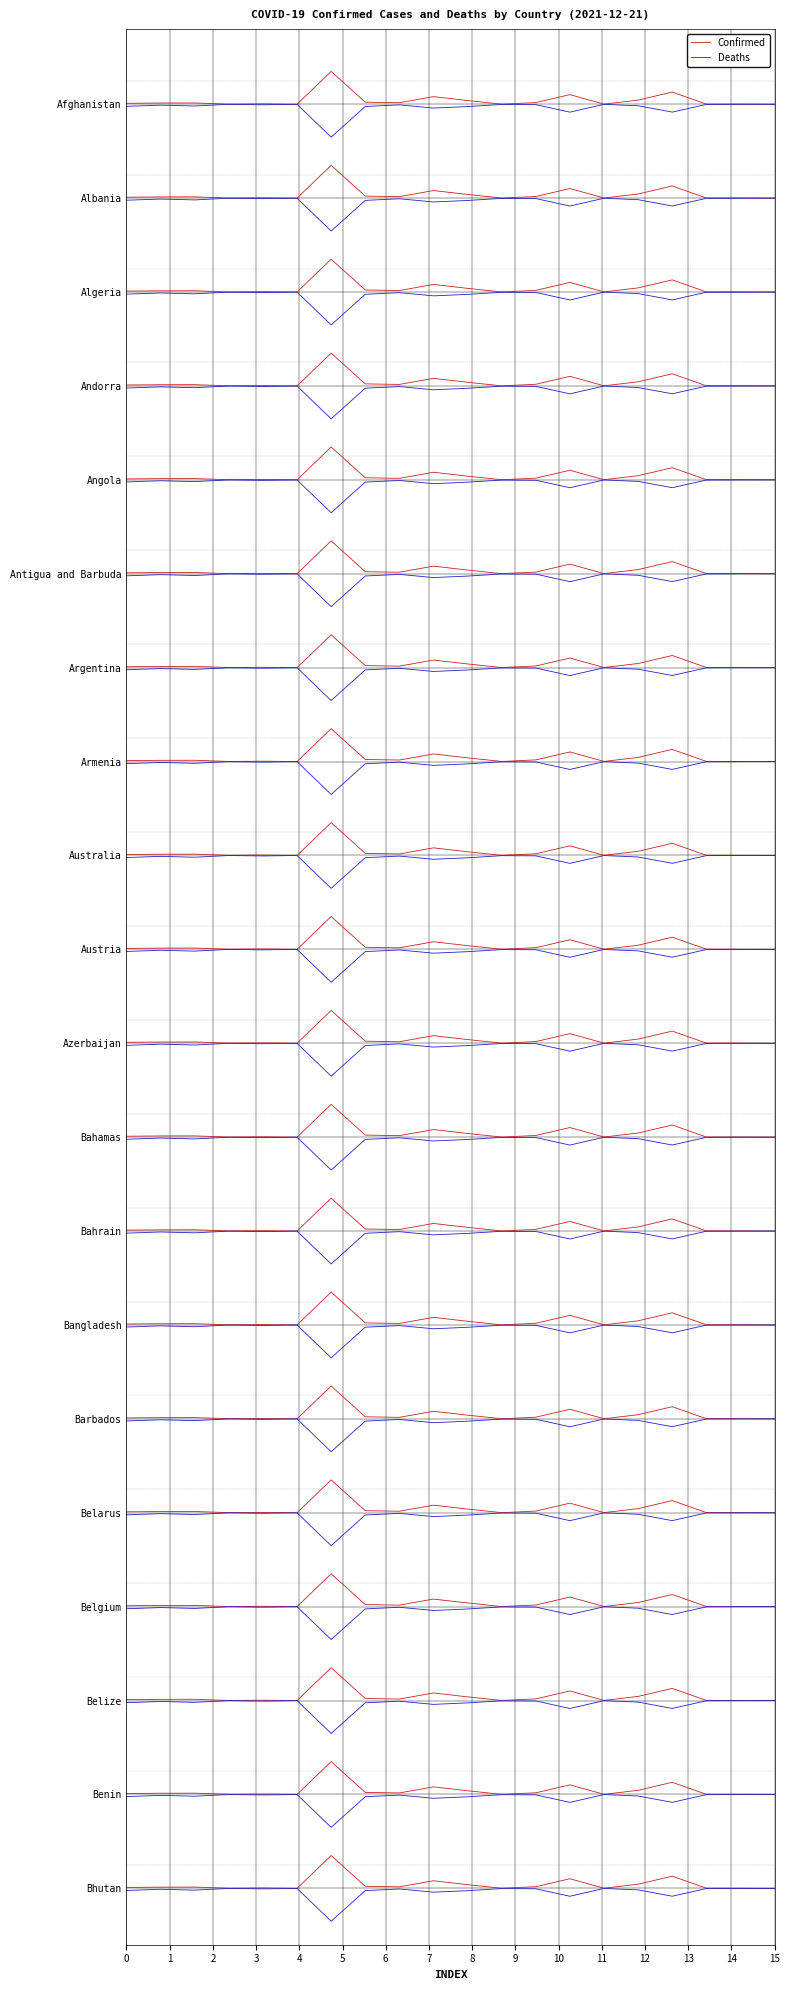

What are all the series names shown in the legend?

Confirmed, Deaths